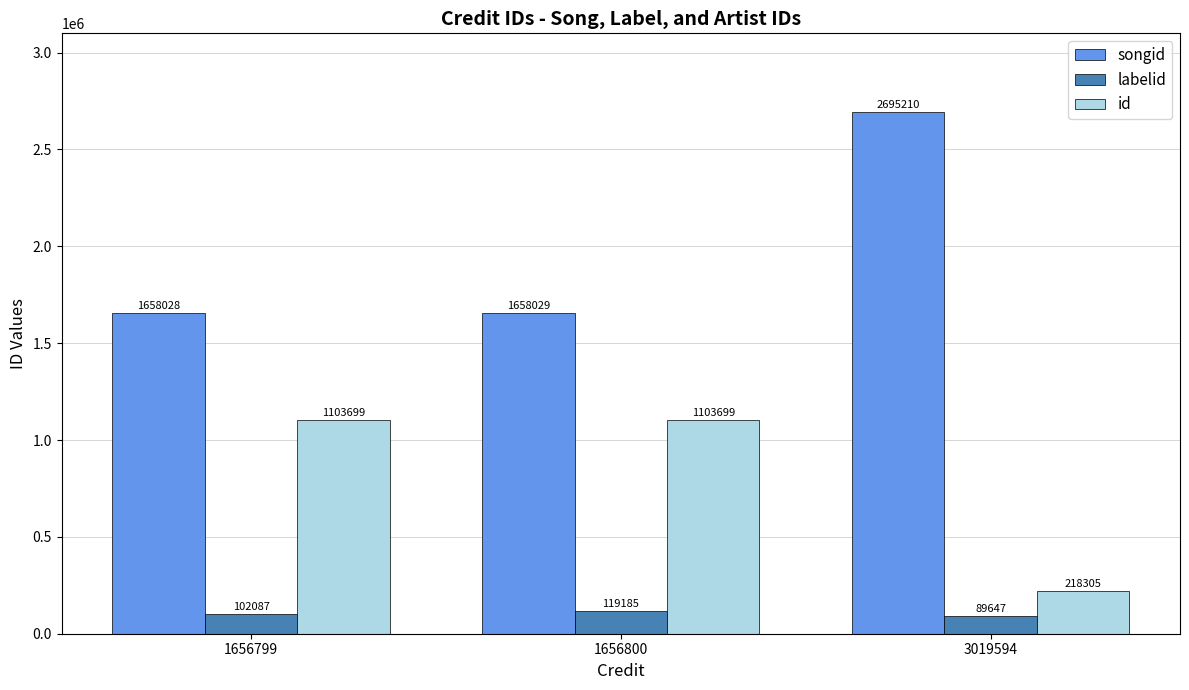

Which series has the largest total across all categories?

songid